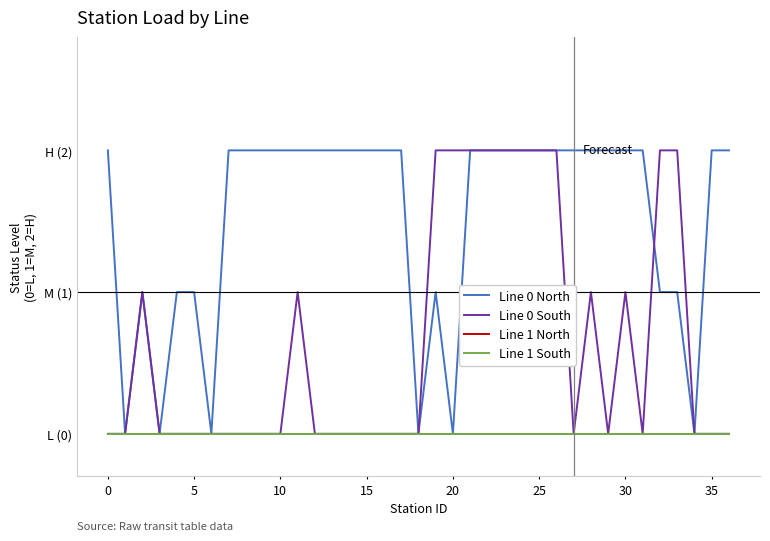

Rank the series by their maximum value, from lowest to highest.

Line 1 North, Line 1 South, Line 0 North, Line 0 South